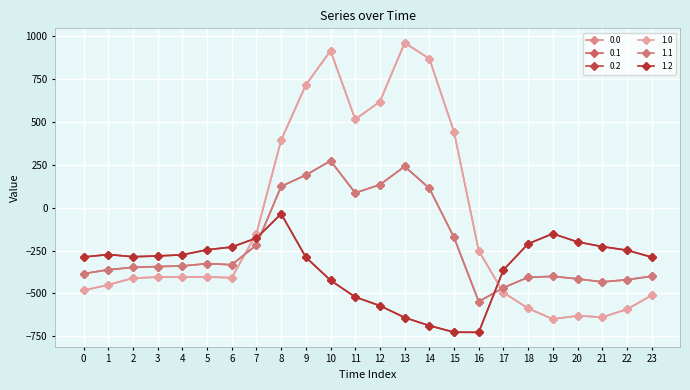

At which label is 1.1 closest to -136?

15